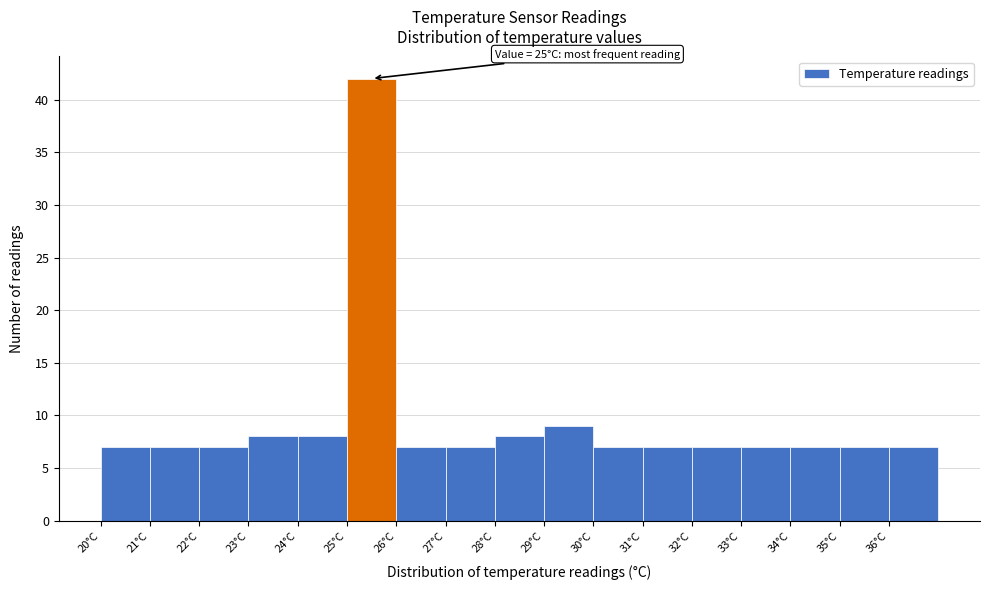

Which range on the x-axis has the tallest bar?

25 to 26